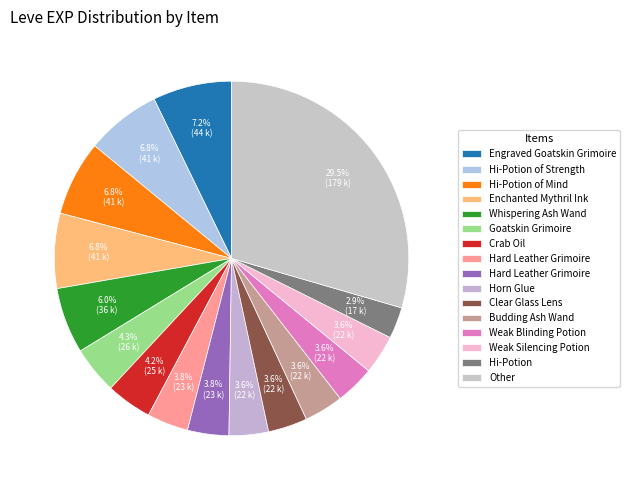

Is there any slice that represents more than half of the pie?

No